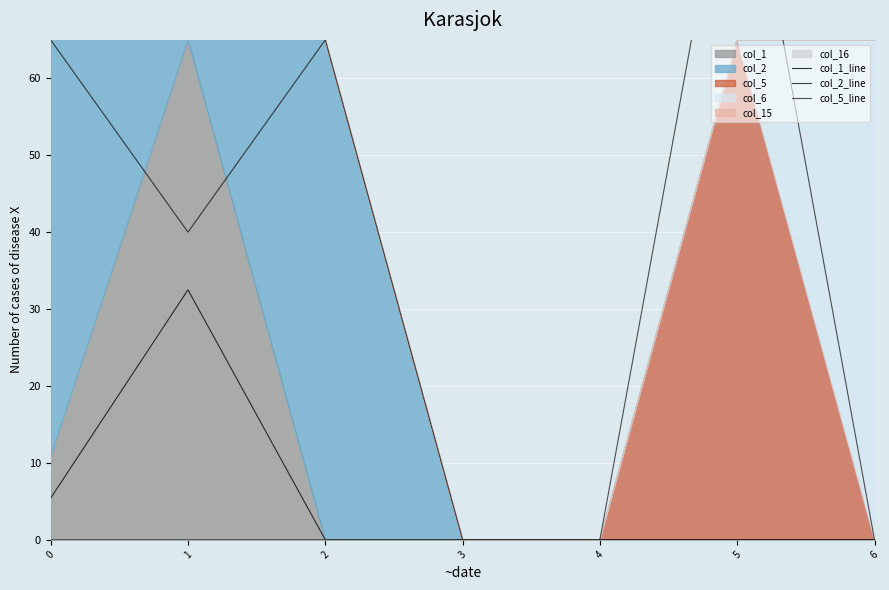

At which category does col_5_line reach its first local peak?

5